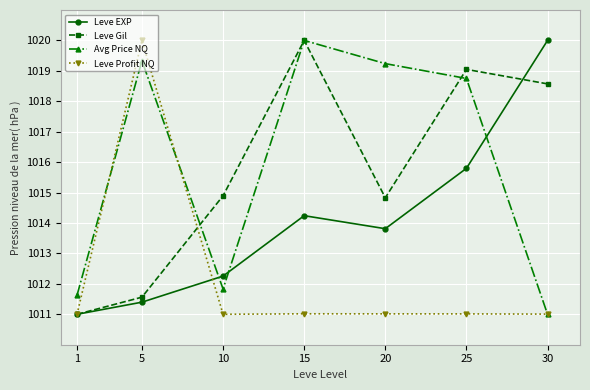

At 20, list the series in order from largest to smallest.

Avg Price NQ, Leve Gil, Leve EXP, Leve Profit NQ